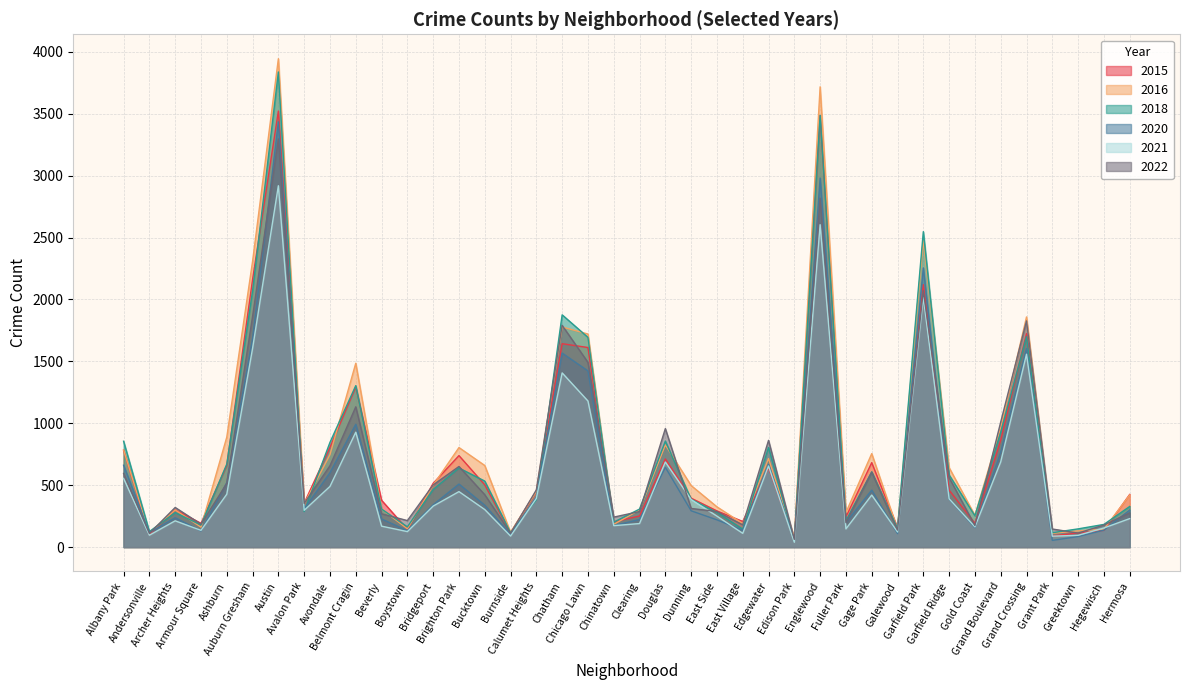

What is the value of the 2016 point at the 21st from the left?

299